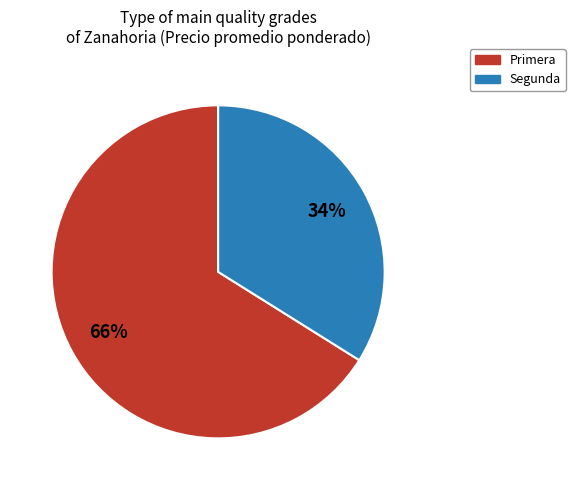

To the nearest percent, what portion does Primera represent?

66%